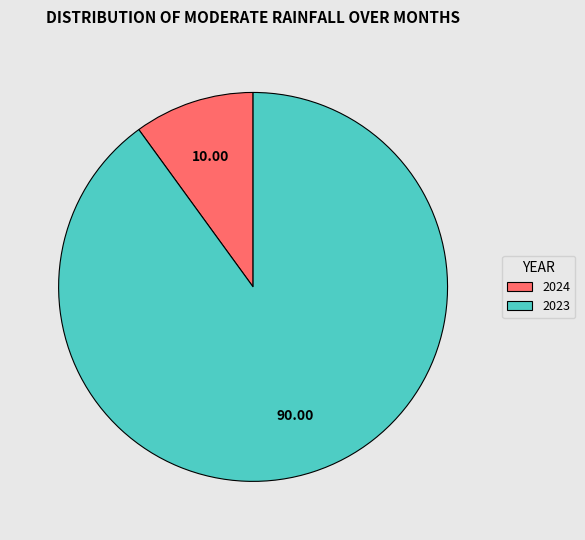

Combined, do 2024 and 2023 account for over 50%?

Yes